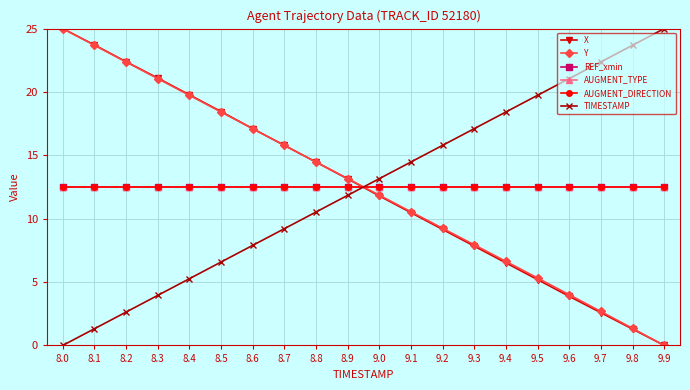

What is the difference between the highest and lowest values at 8.0?

25.0